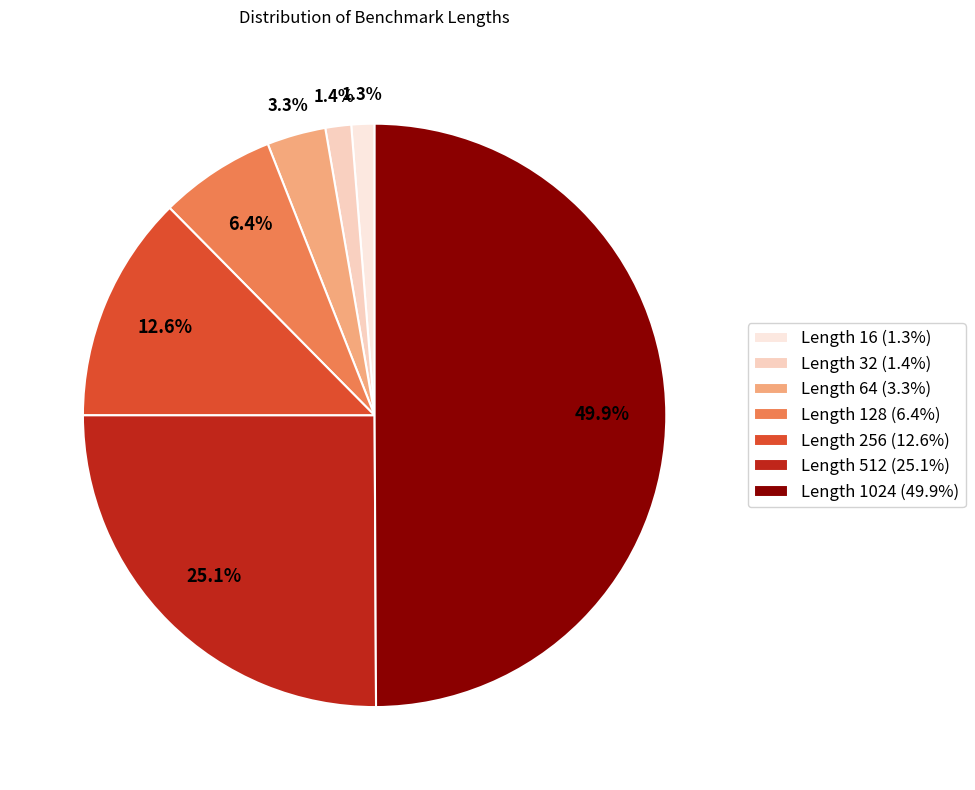

To the nearest percent, what percentage of the pie is Length 16?

1%